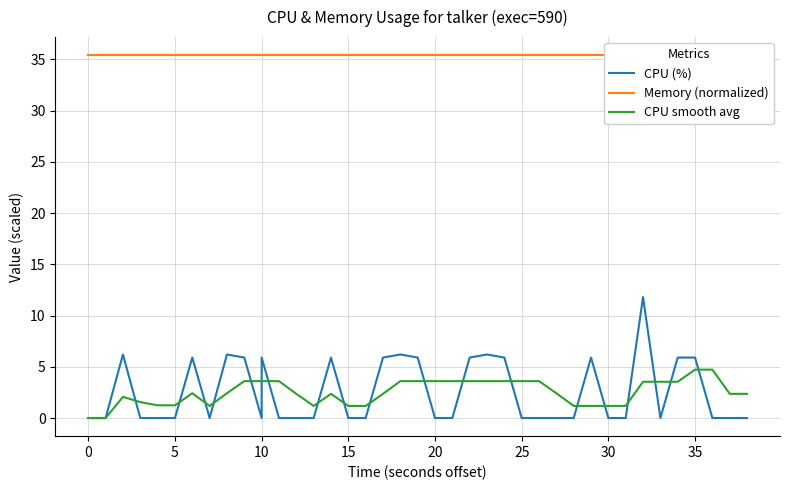

What is the sum of all CPU (%) values?

101.5